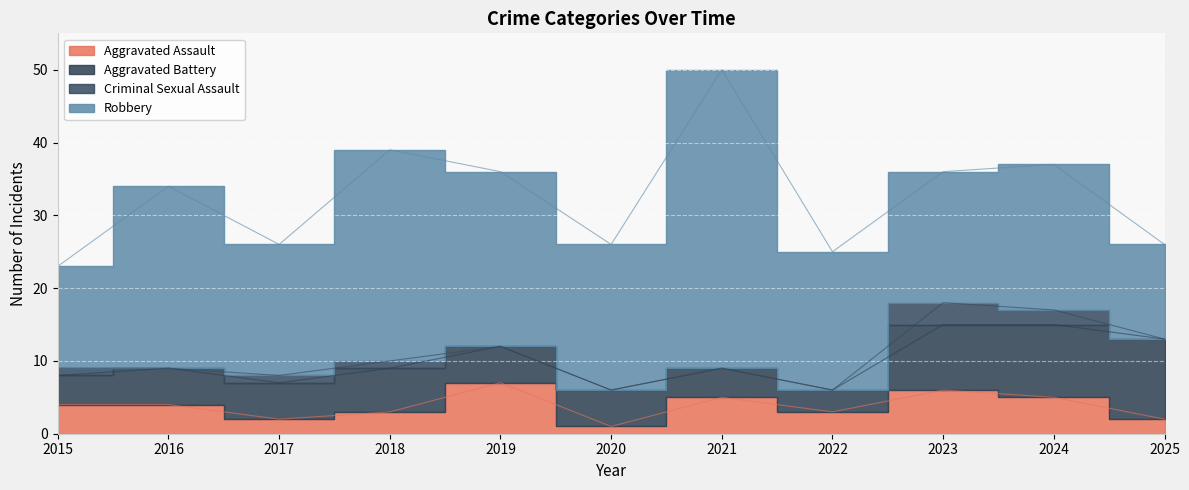

At which category is the sum across all series the highest?

2021